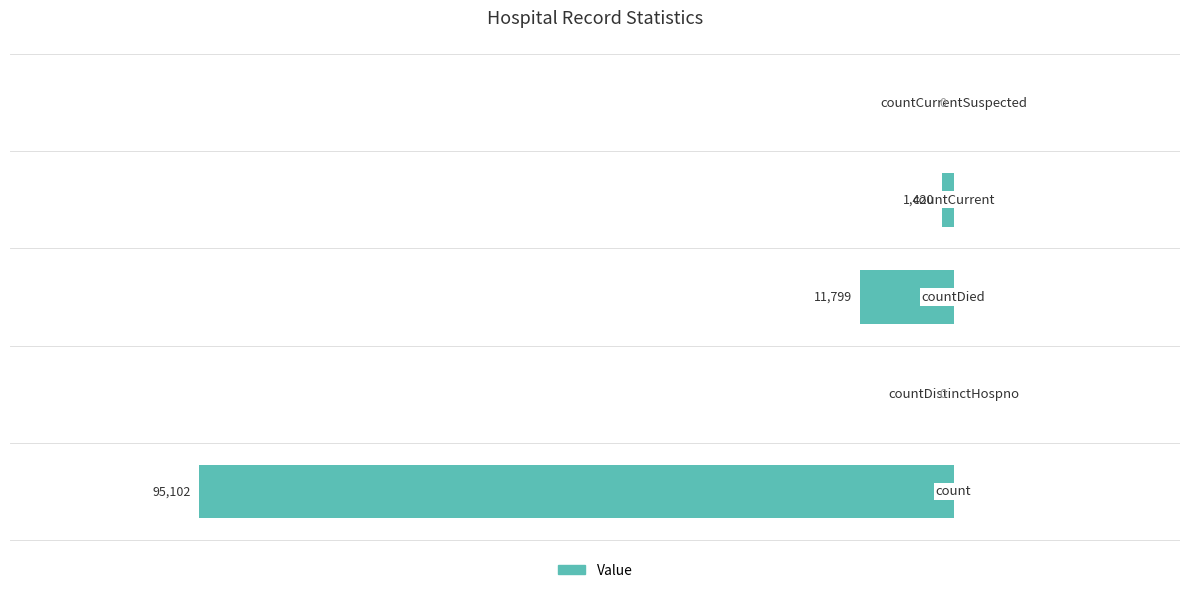

Does the chart contain stacked bars?

No